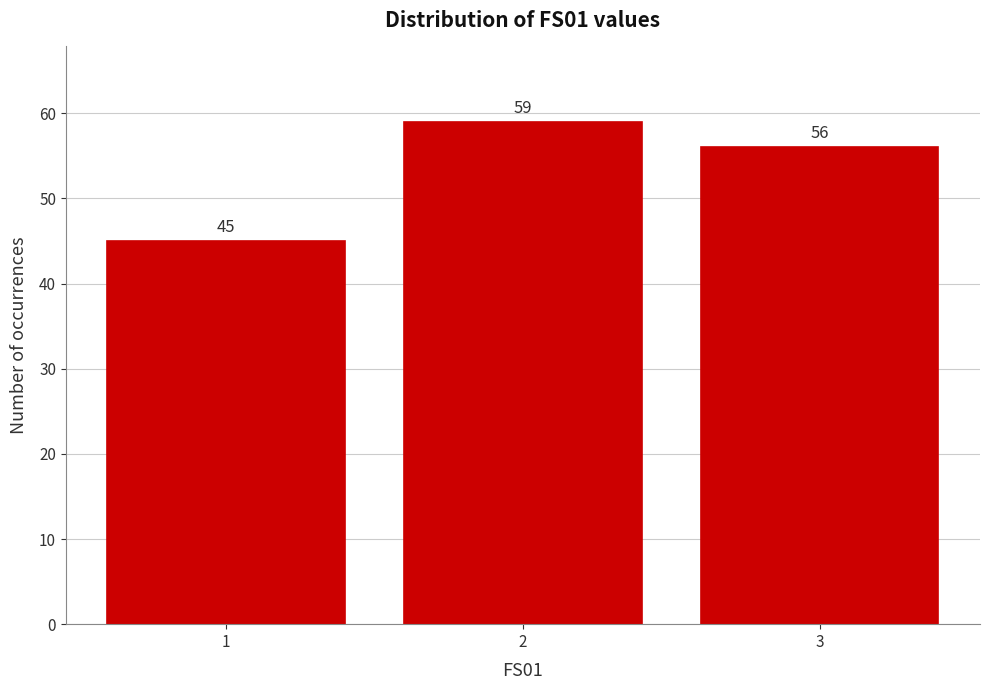

Reading left to right, transcribe all the data shown in this chart.

1=45	2=59	3=56